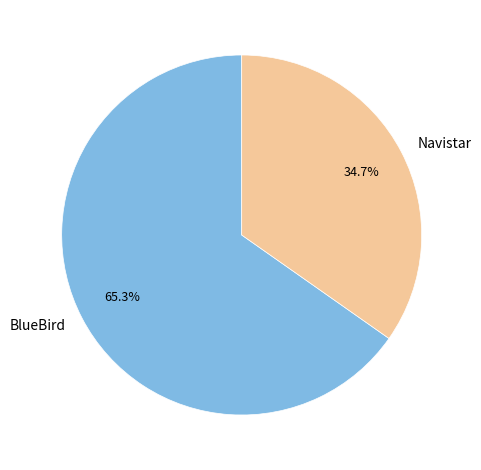

What is the ratio of the value at Navistar to the value at BlueBird?

0.5